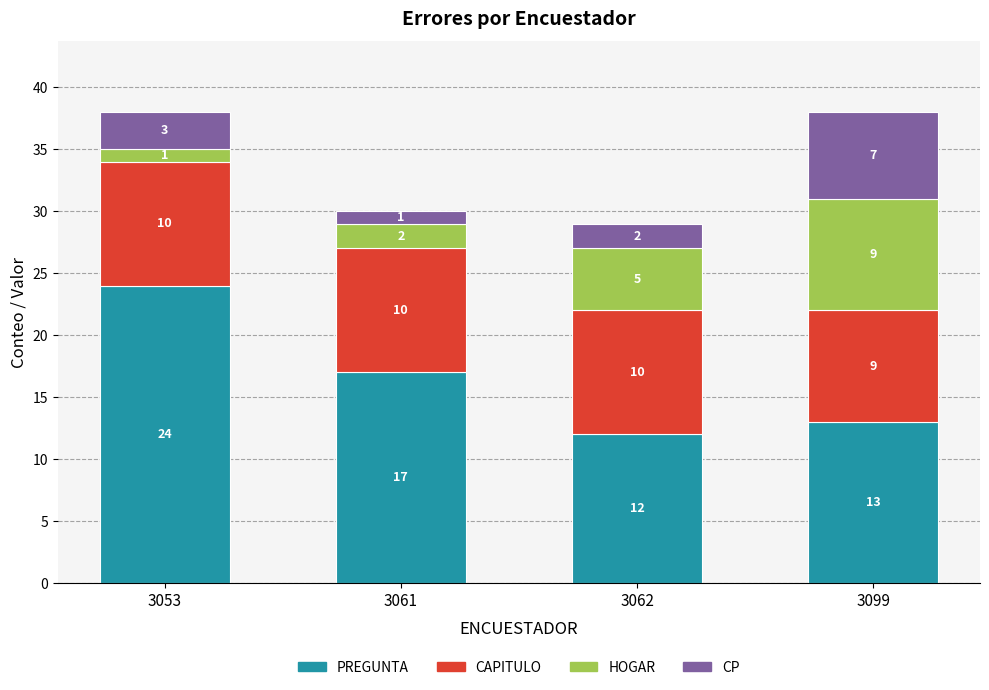

What is the sum of all PREGUNTA values?

66